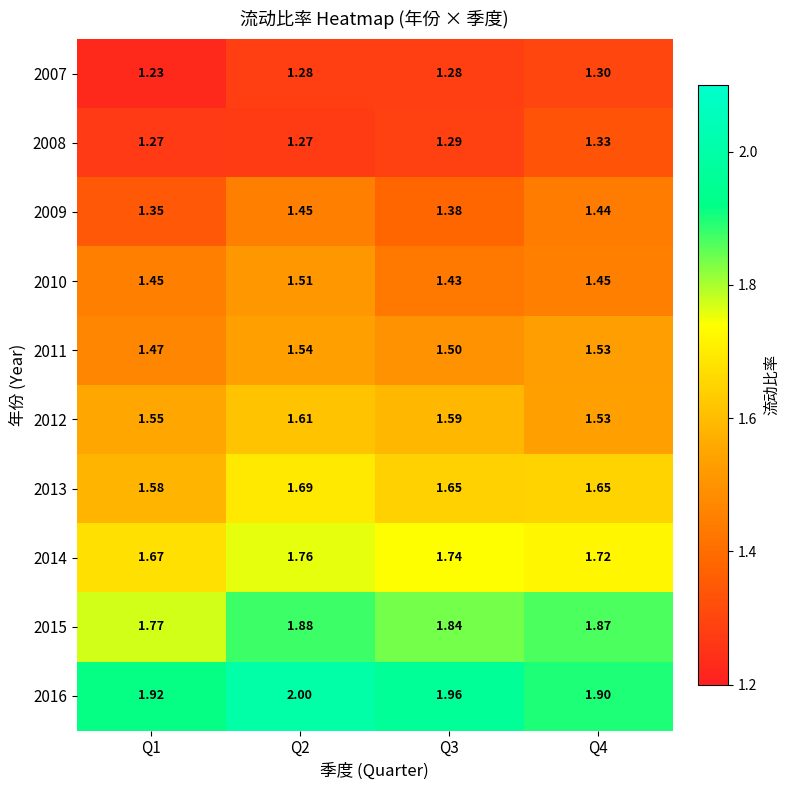

Is the value of 2008 at Q3 greater than the value of 2011 at Q3?

No